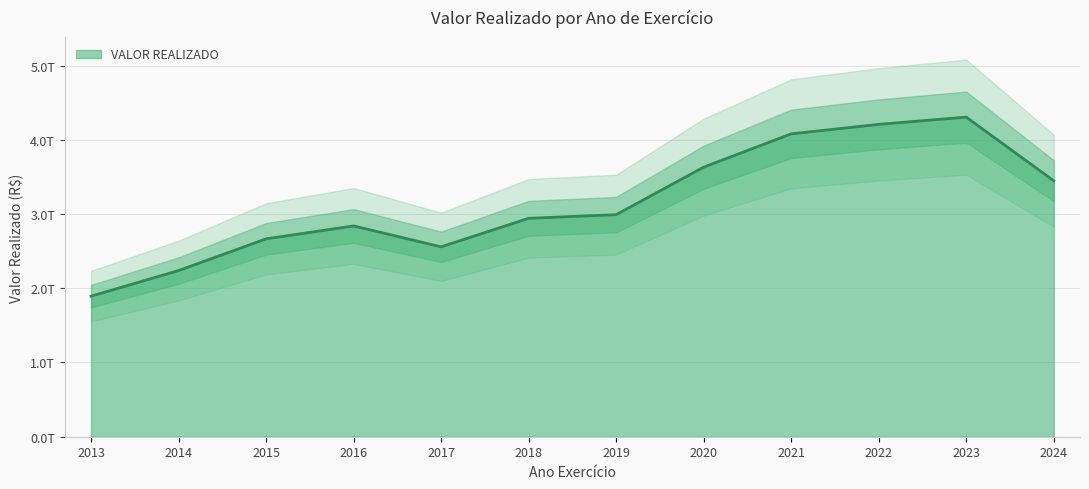

At which label is the value closest to 3099666363674?

2019